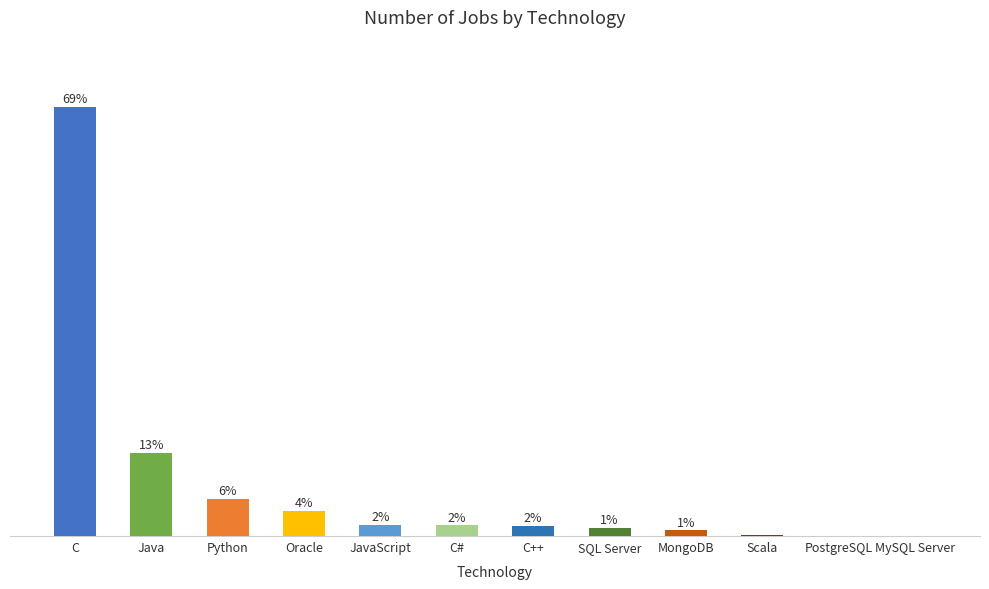

List the labels in order of value, largest first.

C, Java, Python, Oracle, JavaScript, C#, C++, SQL Server, MongoDB, Scala, PostgreSQL, MySQL Server